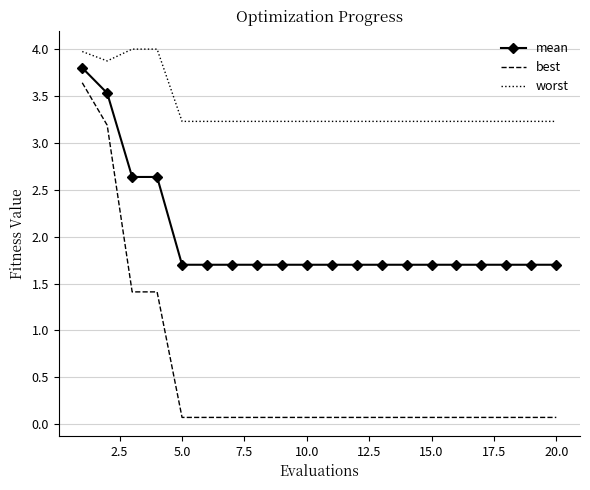

Reading left to right, what are all the values shown in this chart?

mean: 3.8	3.5	2.6	2.6	1.7	1.7	1.7	1.7	1.7	1.7	1.7	1.7	1.7	1.7	1.7	1.7	1.7	1.7	1.7	1.7
best: 3.6	3.2	1.4	1.4	0.1	0.1	0.1	0.1	0.1	0.1	0.1	0.1	0.1	0.1	0.1	0.1	0.1	0.1	0.1	0.1
worst: 4.0	3.9	4.0	4.0	3.2	3.2	3.2	3.2	3.2	3.2	3.2	3.2	3.2	3.2	3.2	3.2	3.2	3.2	3.2	3.2